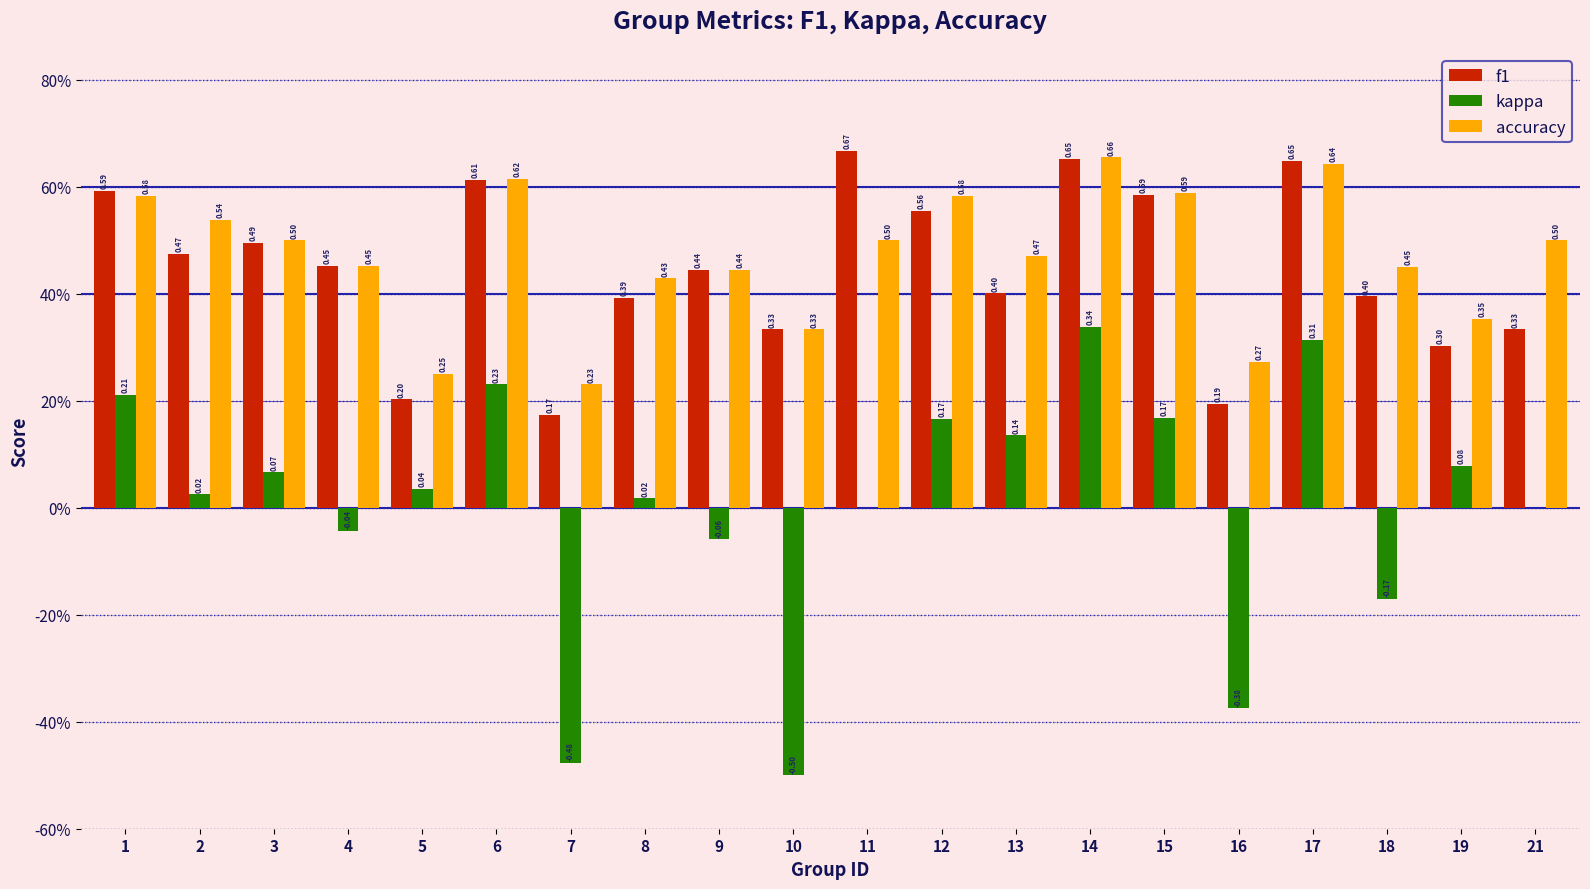

Reading left to right, transcribe all the data shown in this chart.

f1: 1=0.6	2=0.5	3=0.5	4=0.5	5=0.2	6=0.6	7=0.2	8=0.4	9=0.4	10=0.3	11=0.7	12=0.6	13=0.4	14=0.7	15=0.6	16=0.2	17=0.6	18=0.4	19=0.3	21=0.3
kappa: 1=0.2	2=0.0	3=0.1	4=-0.0	5=0.0	6=0.2	7=-0.5	8=0.0	9=-0.1	10=-0.5	11=0.0	12=0.2	13=0.1	14=0.3	15=0.2	16=-0.4	17=0.3	18=-0.2	19=0.1	21=0.0
accuracy: 1=0.6	2=0.5	3=0.5	4=0.5	5=0.2	6=0.6	7=0.2	8=0.4	9=0.4	10=0.3	11=0.5	12=0.6	13=0.5	14=0.7	15=0.6	16=0.3	17=0.6	18=0.5	19=0.4	21=0.5